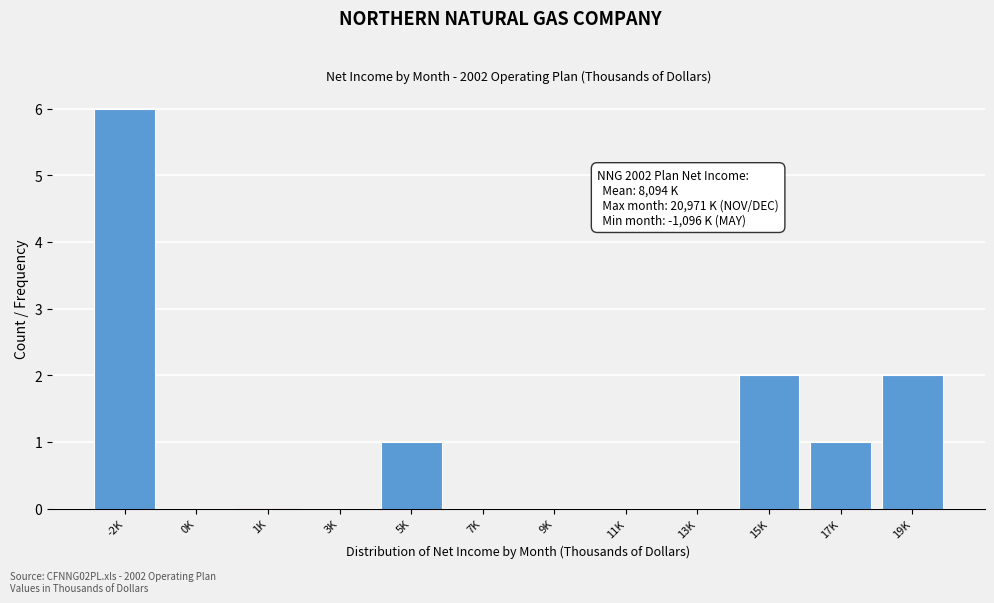

Reading left to right, extract all data points from this chart.

-2K=6	0K=0	1K=0	3K=0	5K=1	7K=0	9K=0	11K=0	13K=0	15K=2	17K=1	19K=2